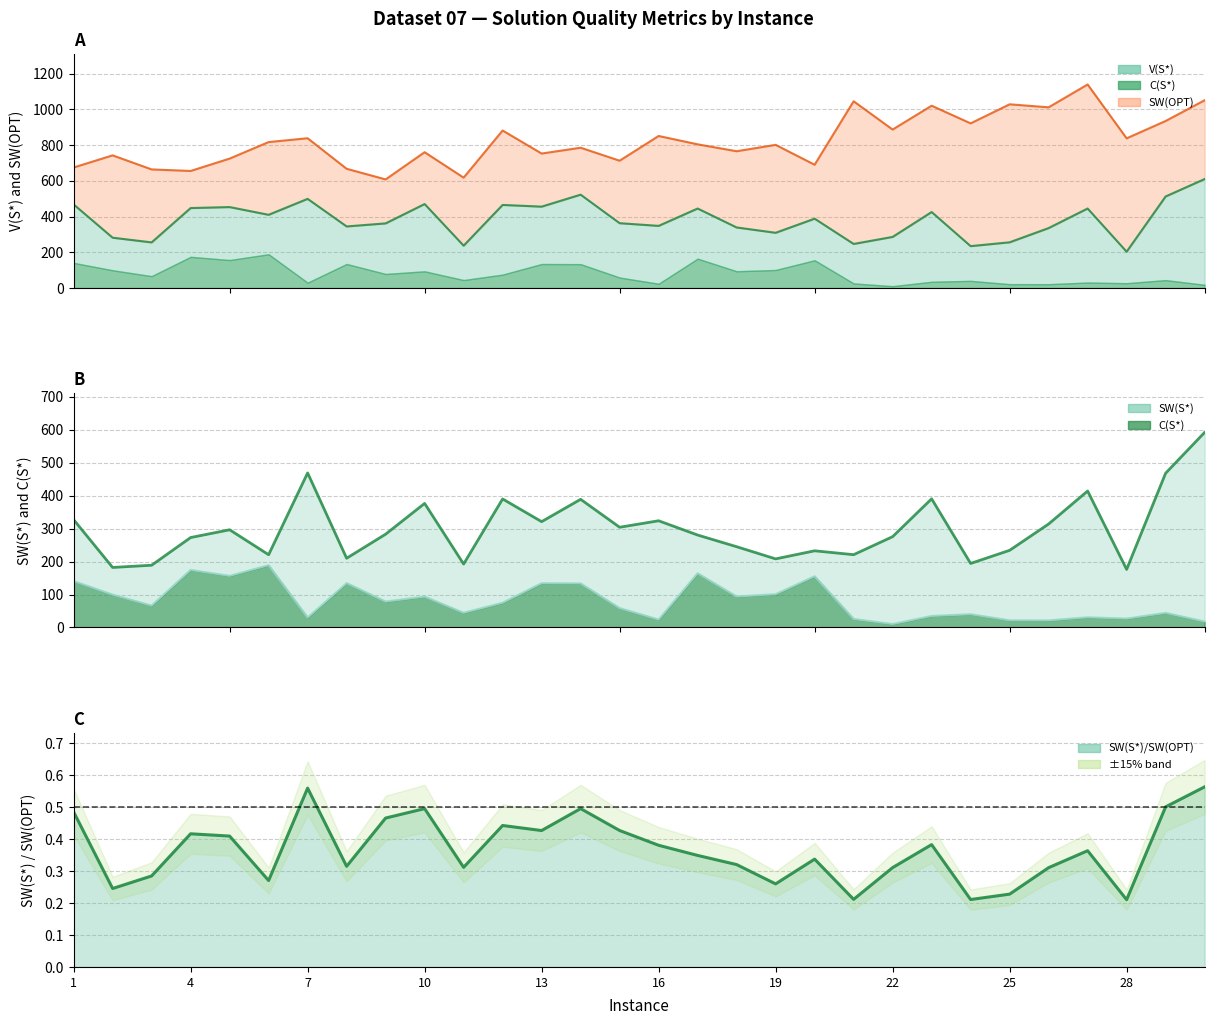

The V(S*) line series shows 342.6 at 23. True or false?

False